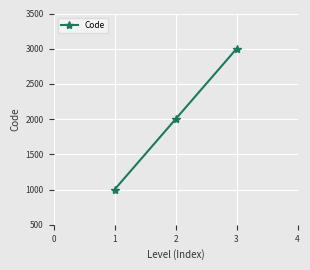

How many series are shown in this chart?

1